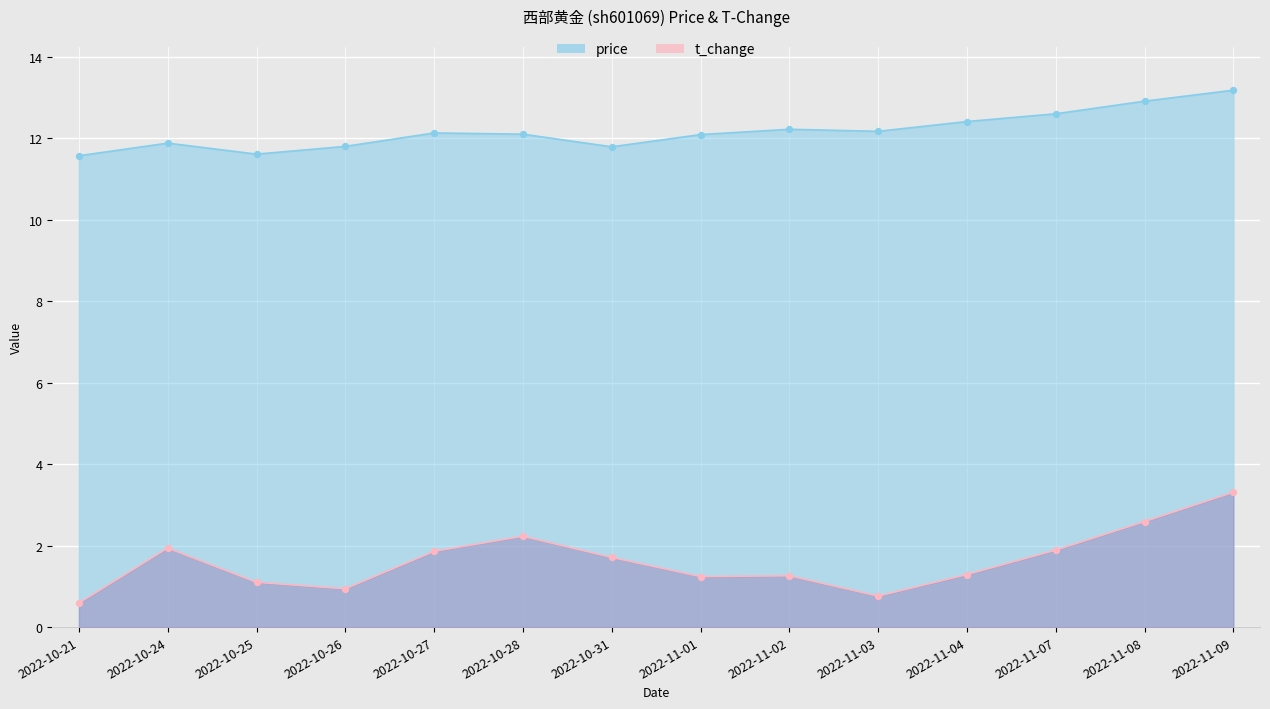

Which series reaches the minimum Y coordinate?

t_change